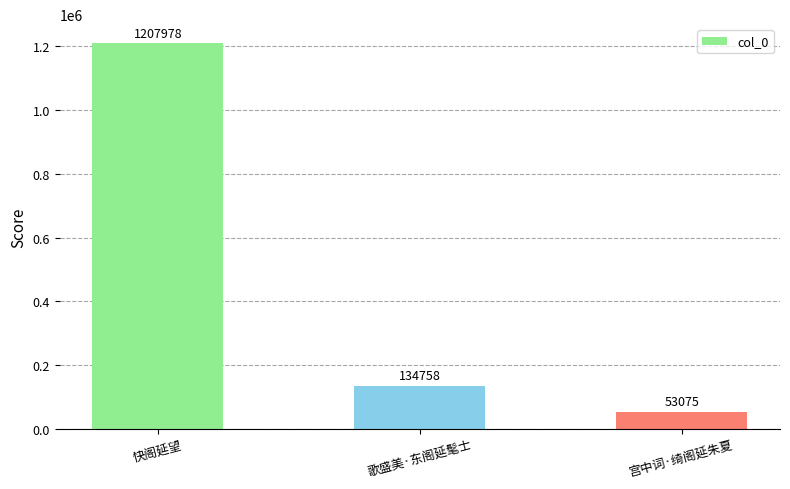

How many series are shown in this chart?

1